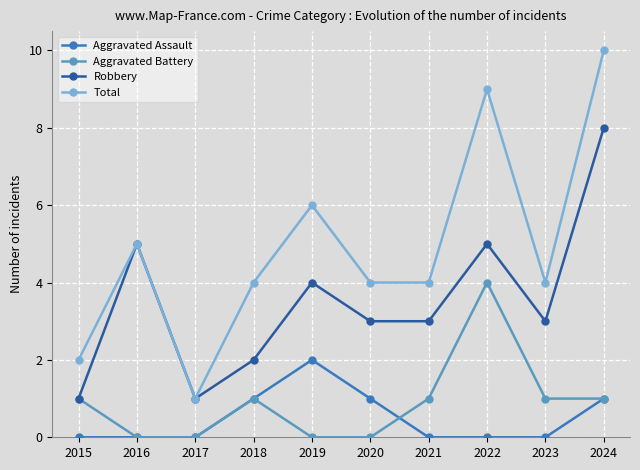

What is the difference between the second highest and minimum values in the Aggravated Battery series?

1